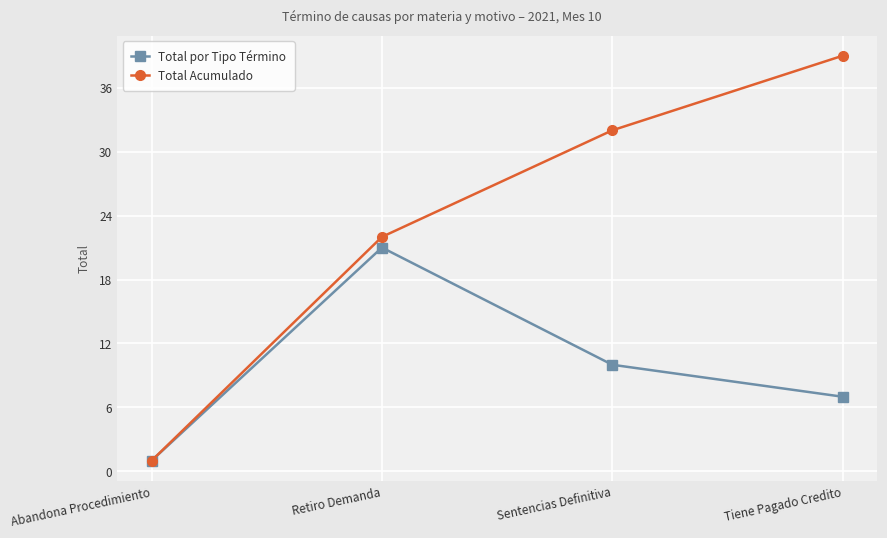

True or false: Total Acumulado has a value of 53 at Tiene Pagado Credito.

False